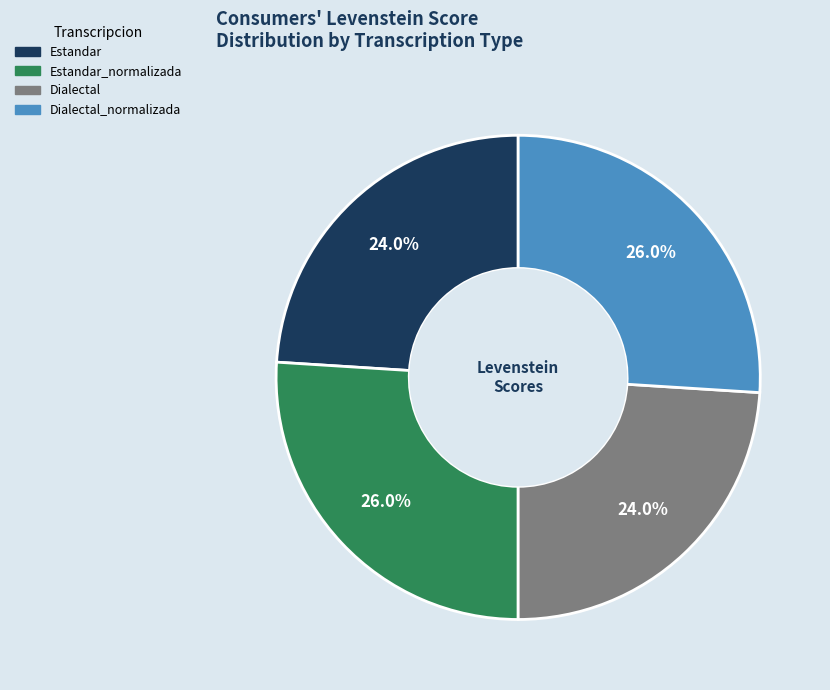

Does any single category account for the majority?

No